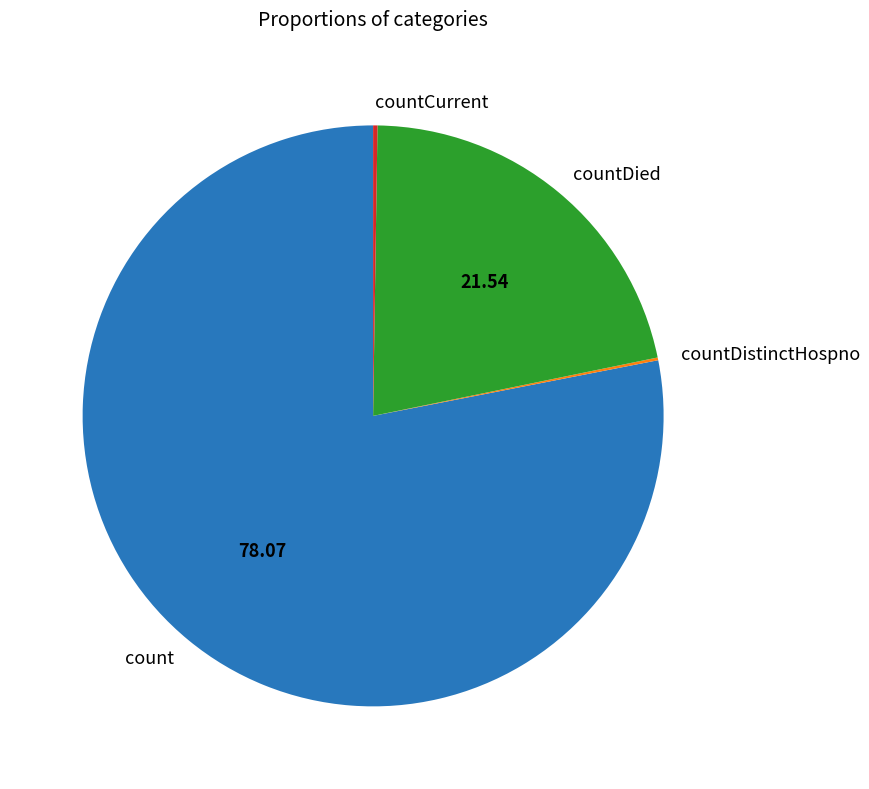

Approximately how many times larger is the value at countDied compared to count?

0.3